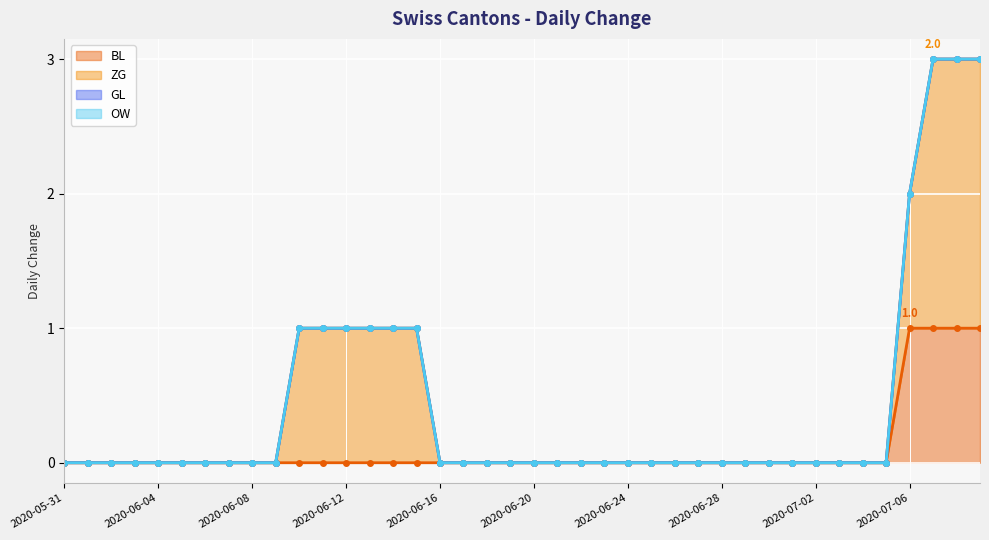

List the series in order of their peak value, highest first.

ZG, BL, GL, OW